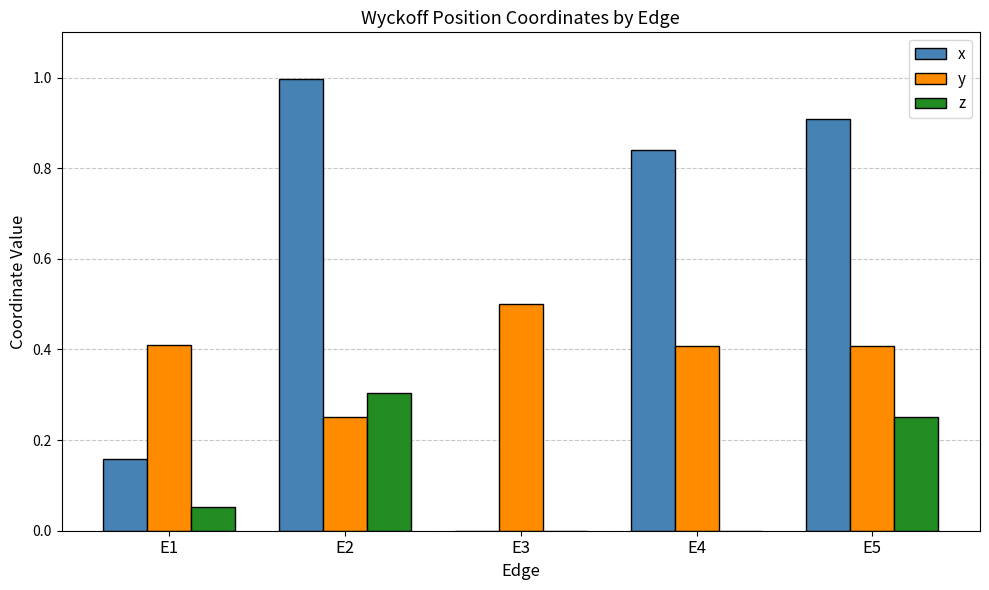

How many series are shown in this chart?

3